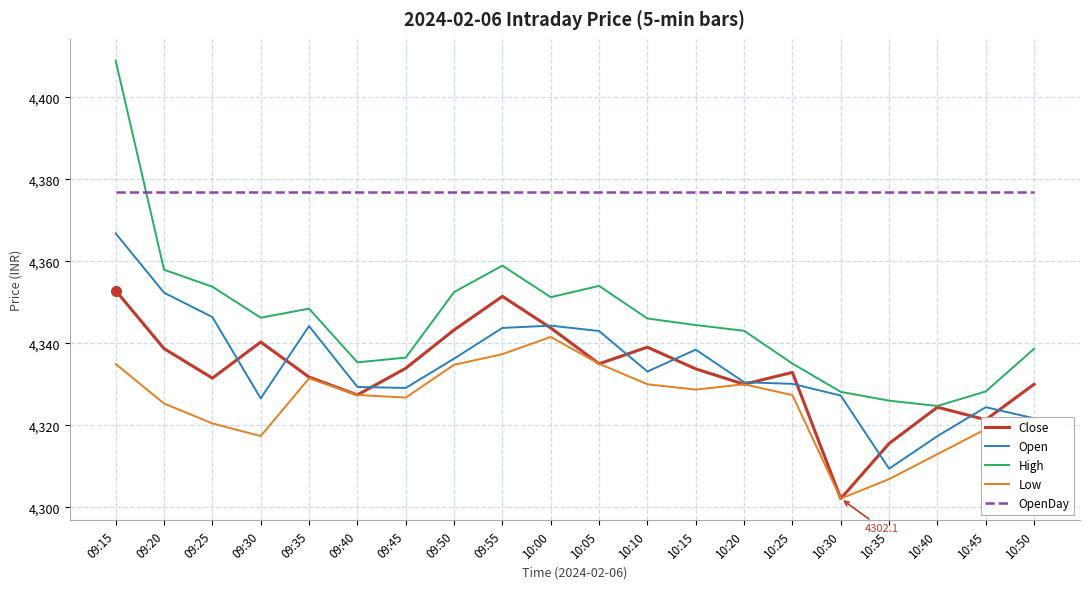

Which category has the lowest value across all series?

10:30